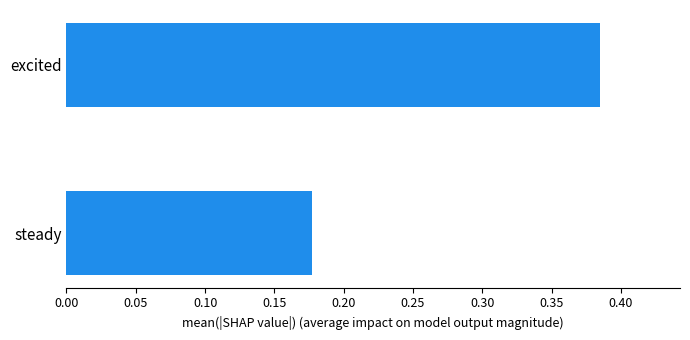

Between steady and excited, which is larger?

excited